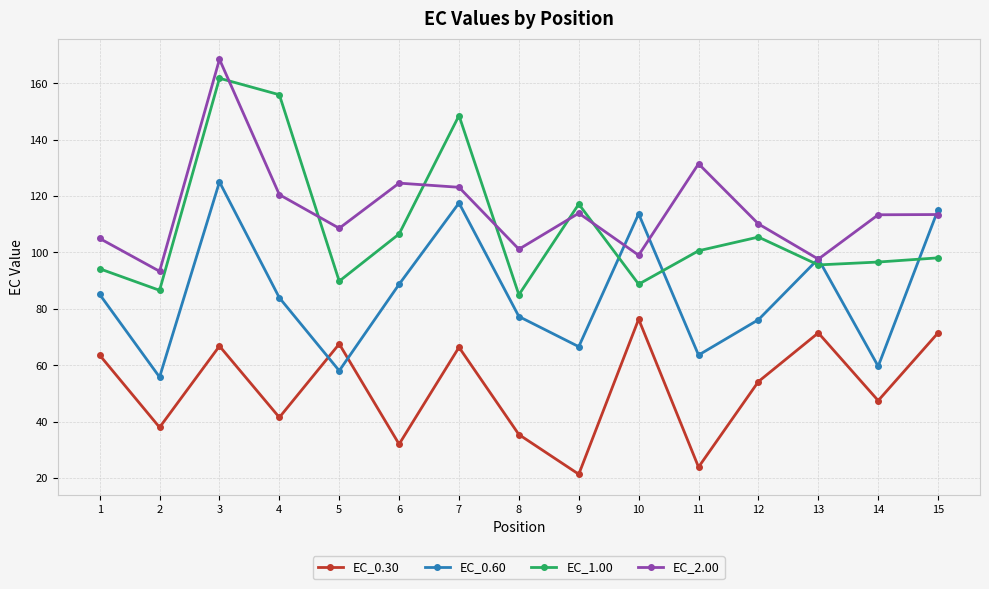

Which category has the highest value in the EC_1.00 series?

3